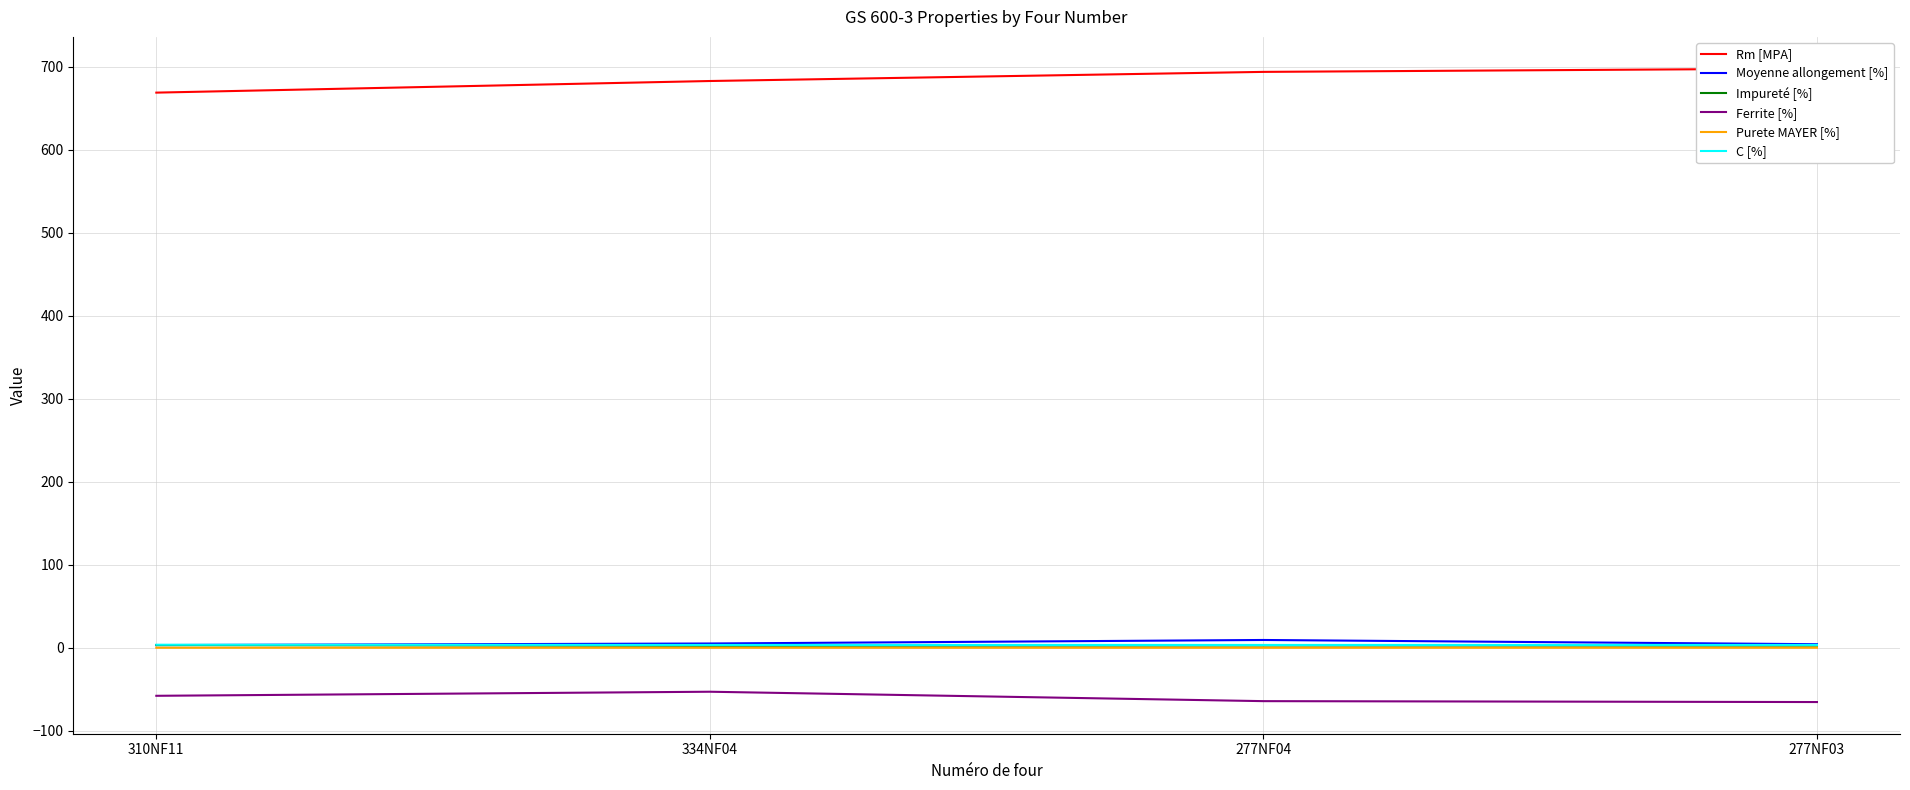

How many C [%] values are between 3 and 4?

4